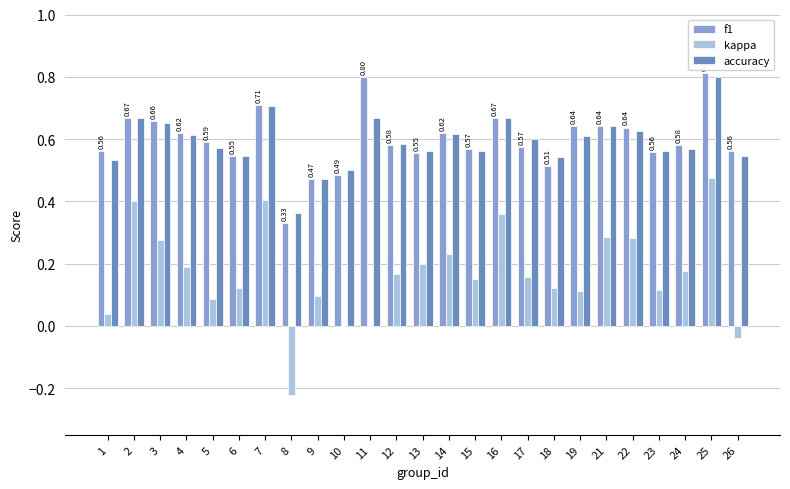

What is the sum of all f1 values?

14.9